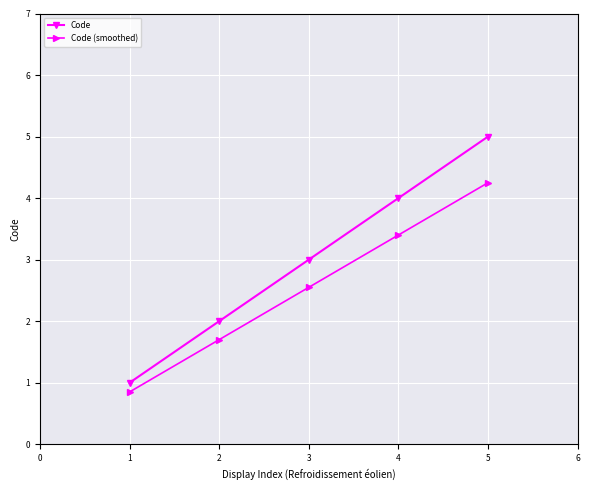

At which category is the sum across all series the highest?

5